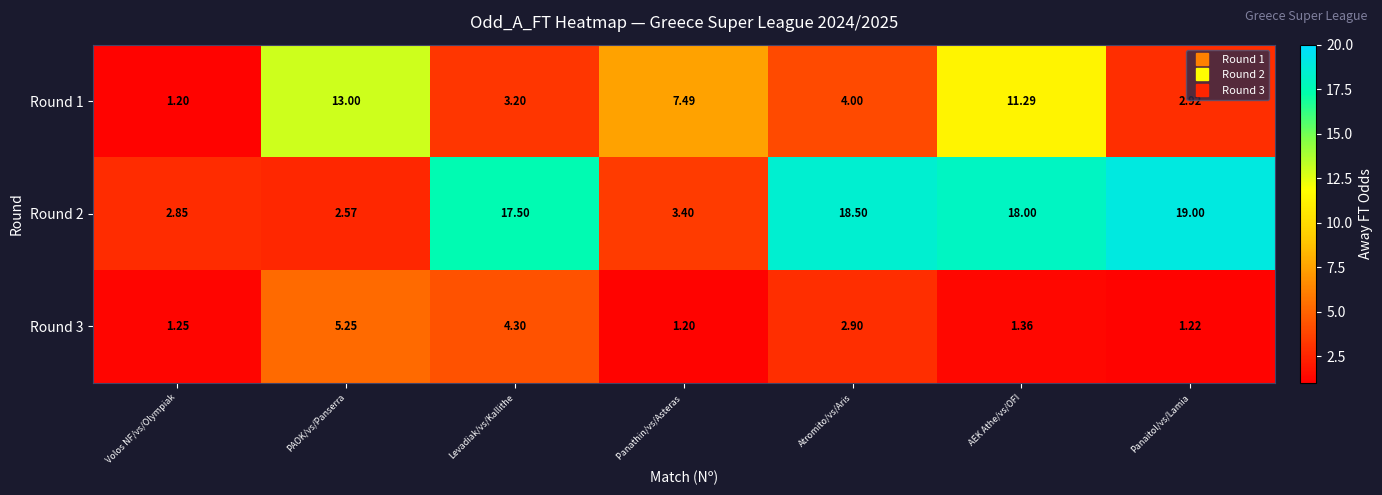

At which label does Round 3 reach its peak?

PAOK/vs/Panserra